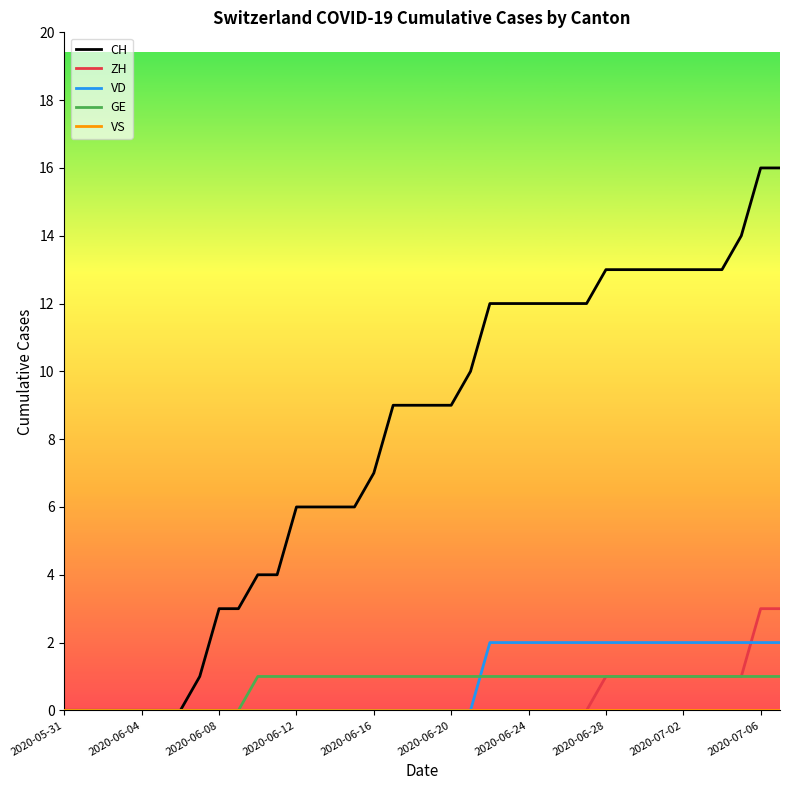

Which series has the widest spread of values?

CH